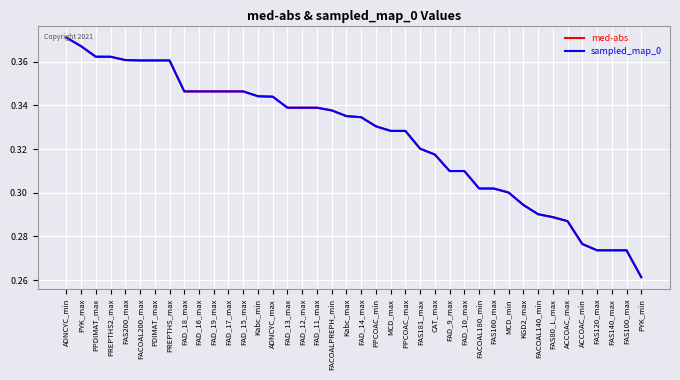

Does the chart have visible grid lines?

Yes